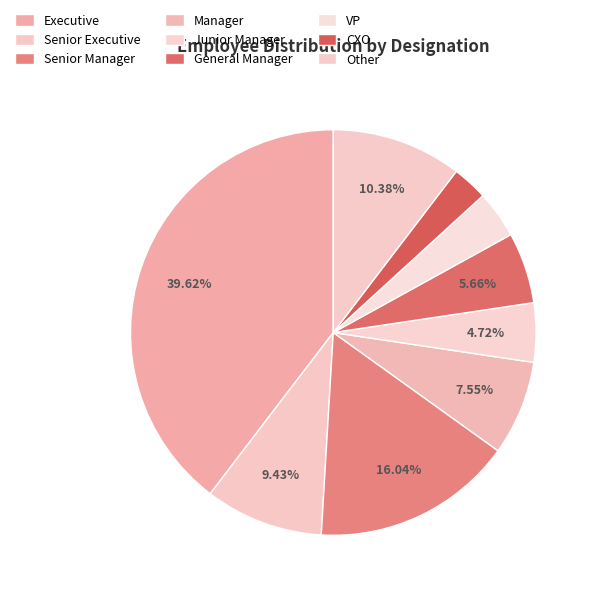

Rank the categories by value from highest to lowest.

Executive, Senior Manager, Other, Senior Executive, Manager, General Manager, Junior Manager, VP, CXO